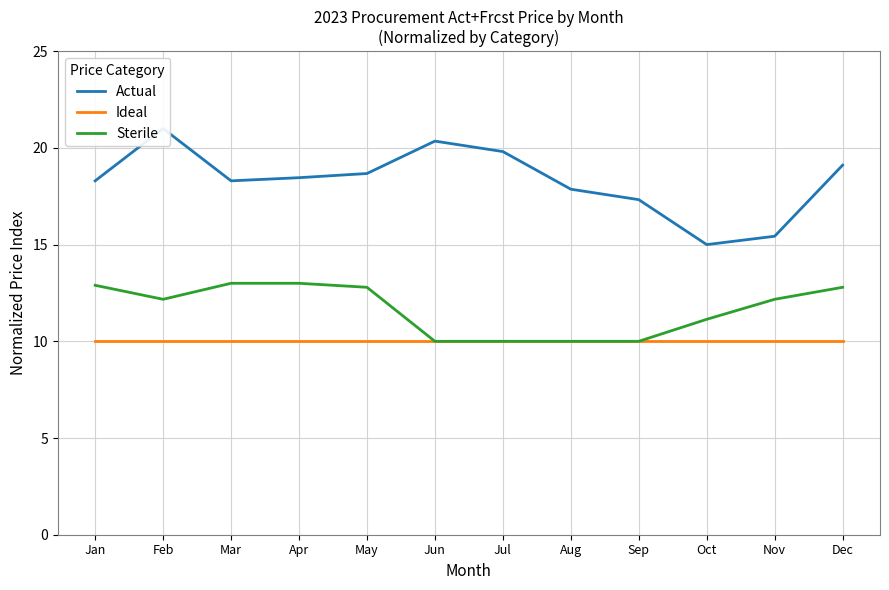

Reading left to right, what are all the values shown in this chart?

Actual: 18.3	21.0	18.3	18.5	18.7	20.4	19.8	17.9	17.3	15.0	15.4	19.1
Ideal: 10.0	10.0	10.0	10.0	10.0	10.0	10.0	10.0	10.0	10.0	10.0	10.0
Sterile: 12.9	12.2	13.0	13.0	12.8	10.0	10.0	10.0	10.0	11.1	12.2	12.8